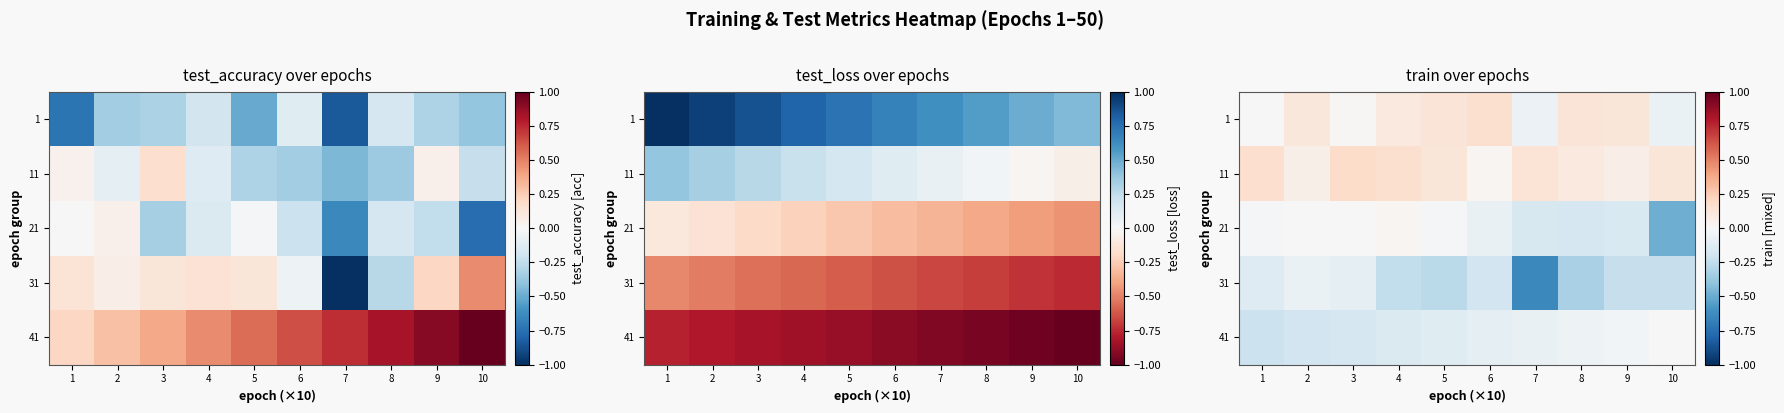

What is the sum of all 11 values?

1.1